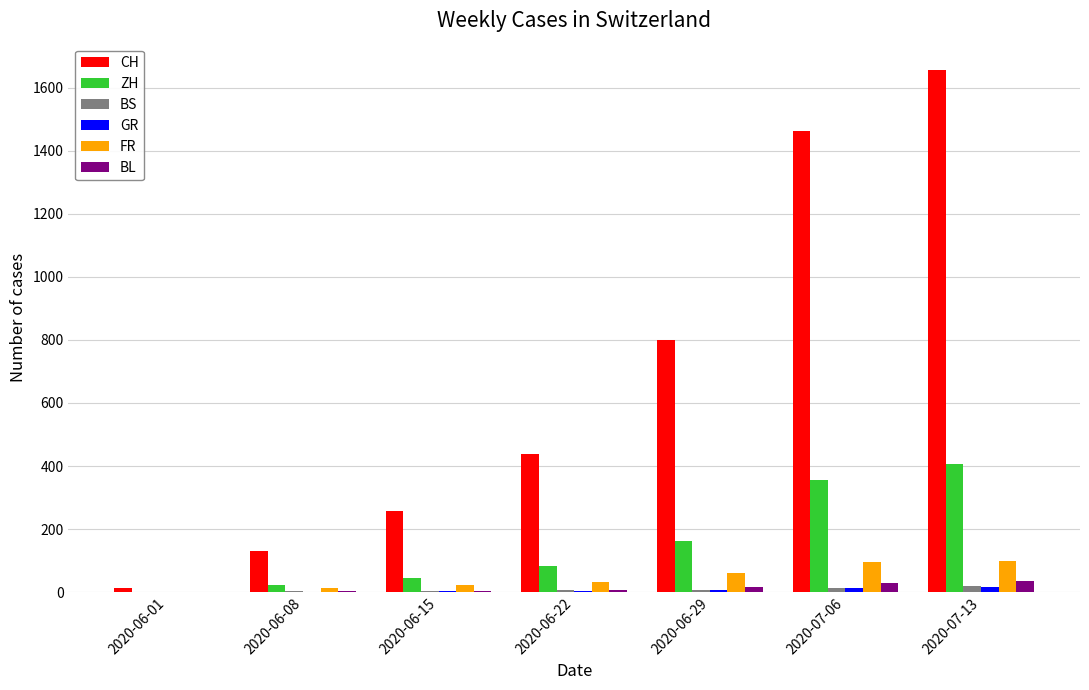

What is the sum of the FR values at 2020-07-13 and 2020-06-29?

160